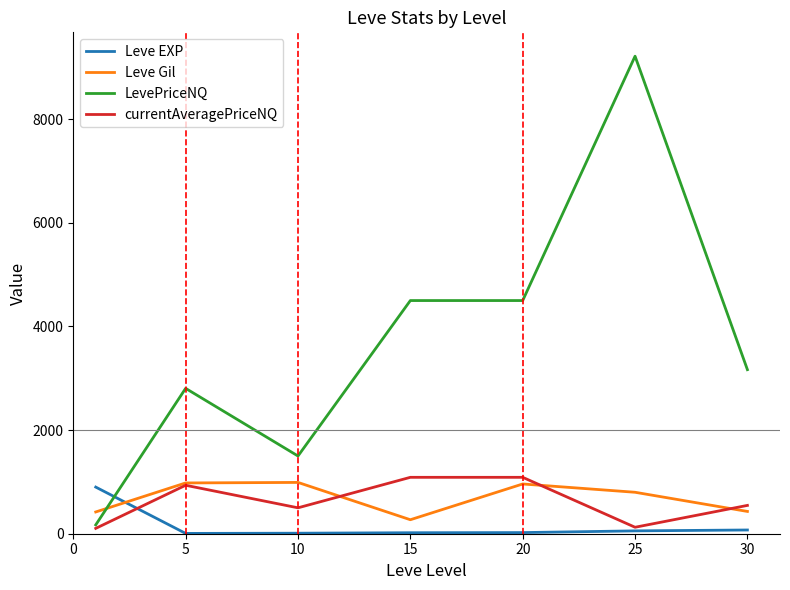

What is the maximum value shown in the chart?

9216.0